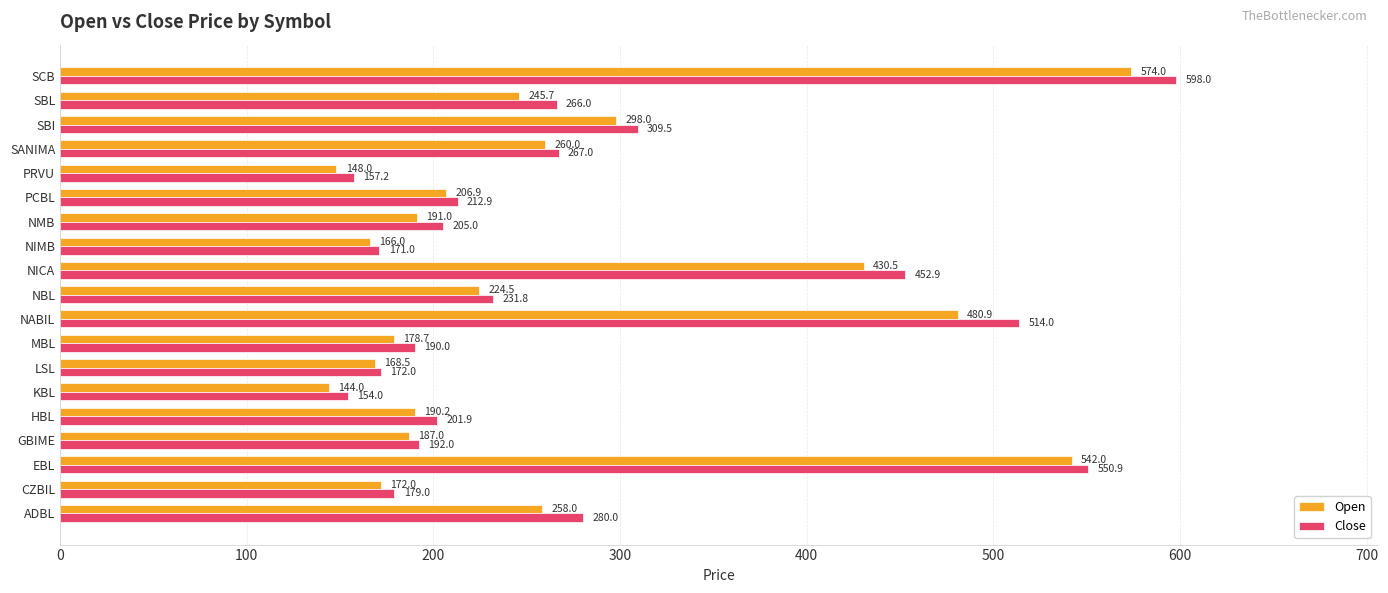

Which series has the largest range (max minus min)?

Close